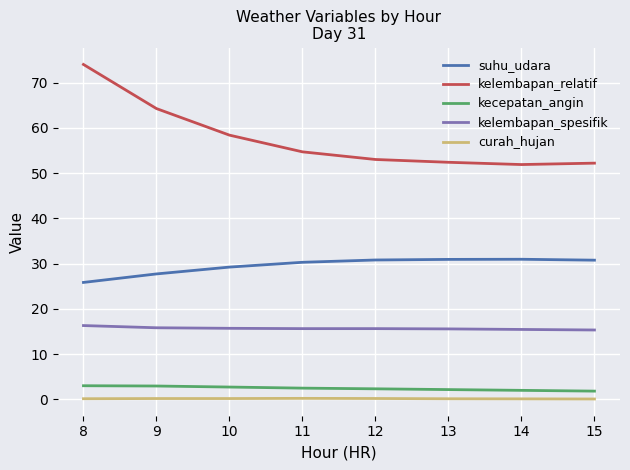

What is the maximum value for kecepatan_angin?

3.0